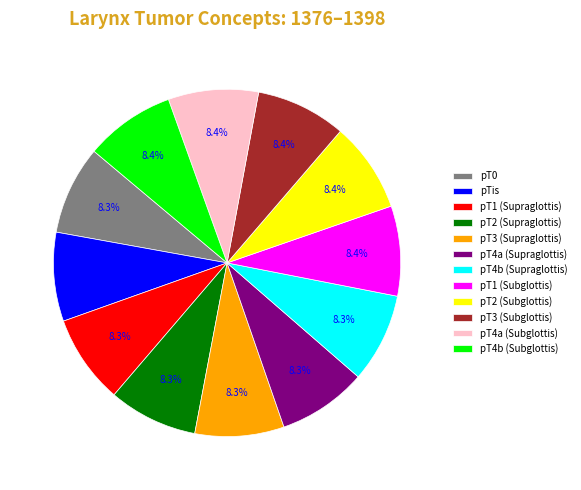

Does any single category account for the majority?

No